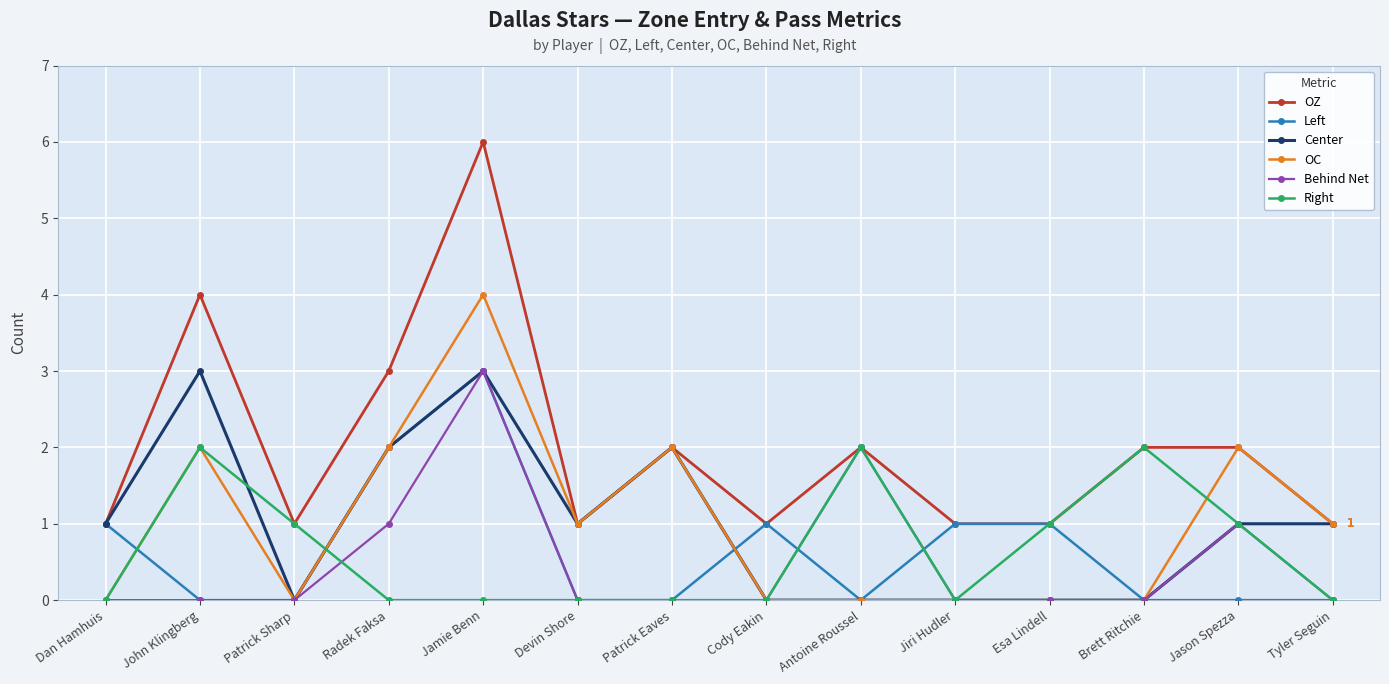

True or false: Behind Net has more than 2 points higher than both neighbors.

True